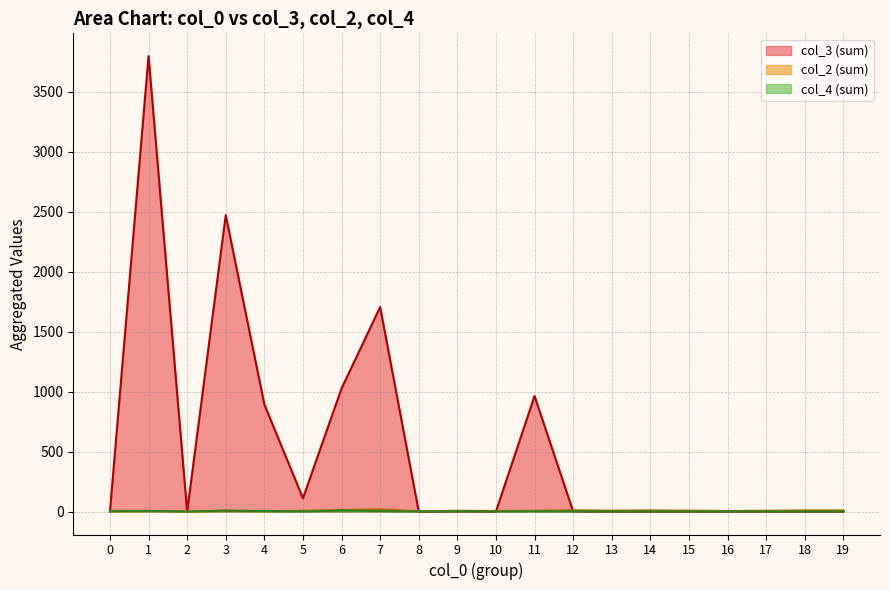

Which series has the widest spread of values?

col_3 (sum)